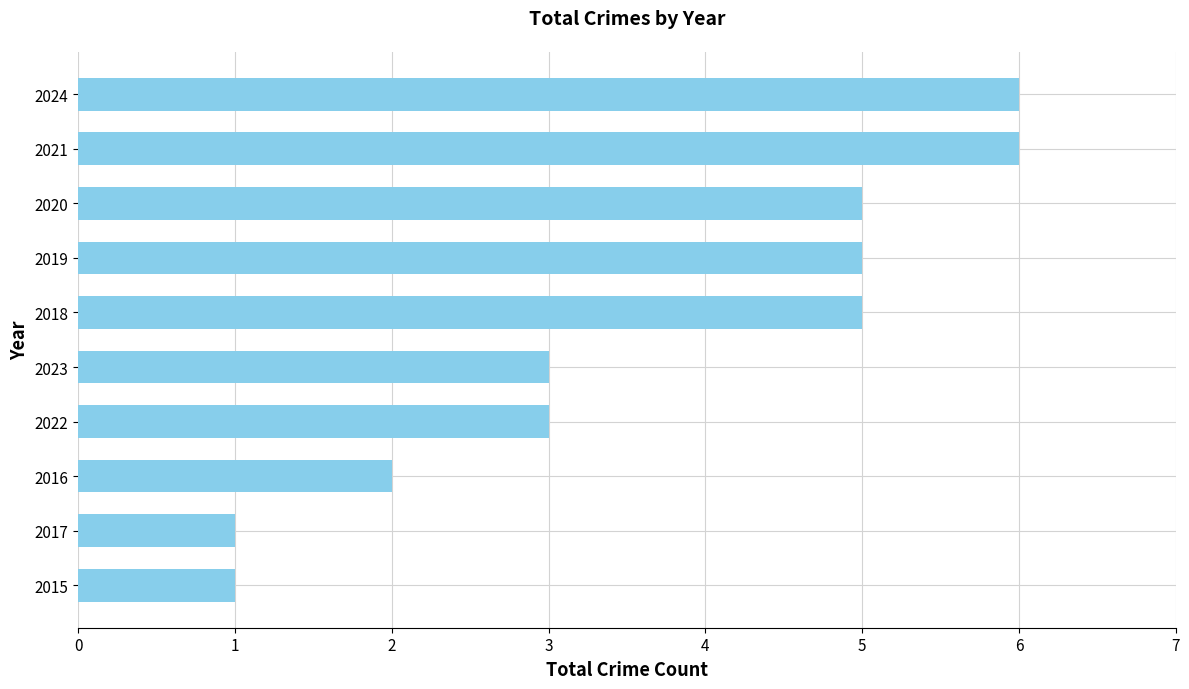

How many data points does each series have?

10